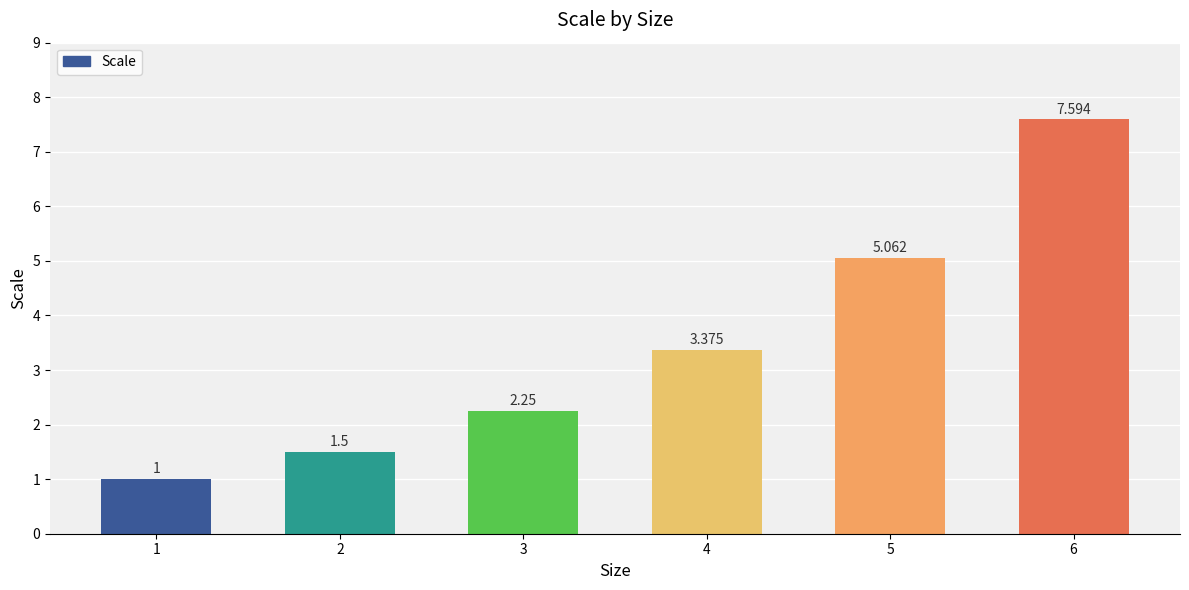

What is the greatest value displayed?

7.6